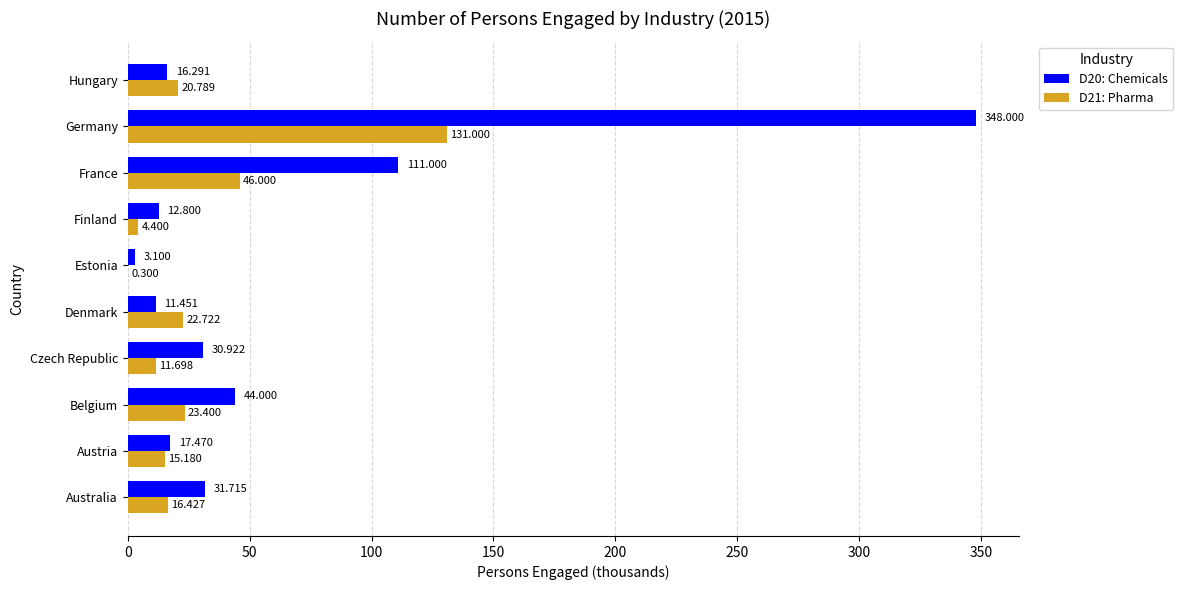

At which label is D21: Pharma closest to 65?

France